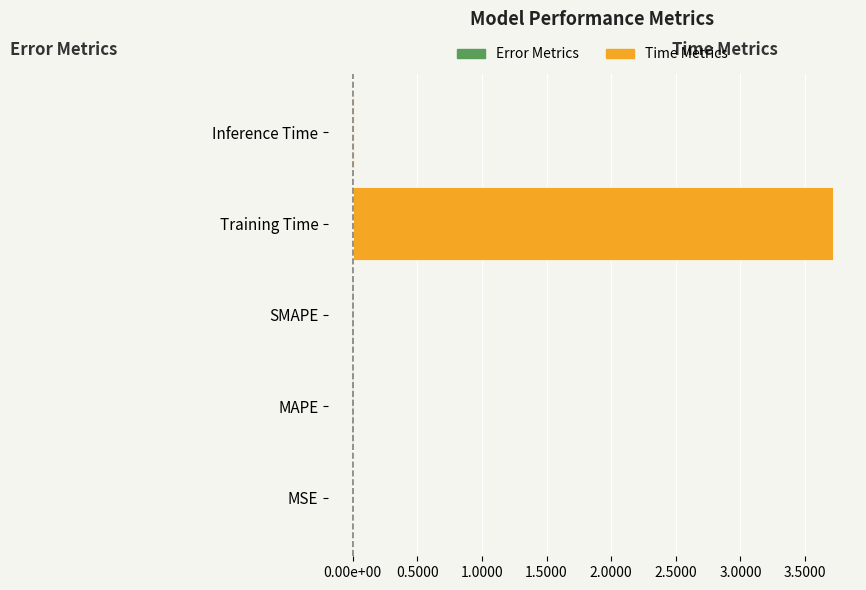

True or false: the data shows 0.0 at MSE.

True